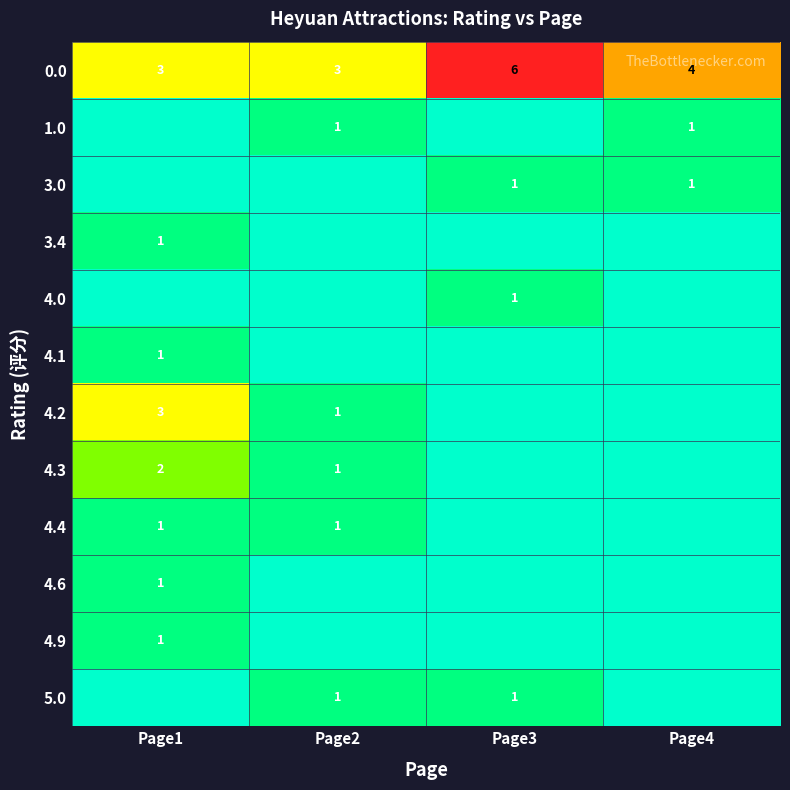

True or false: 0.0 has a value of 5 at Page4.

False